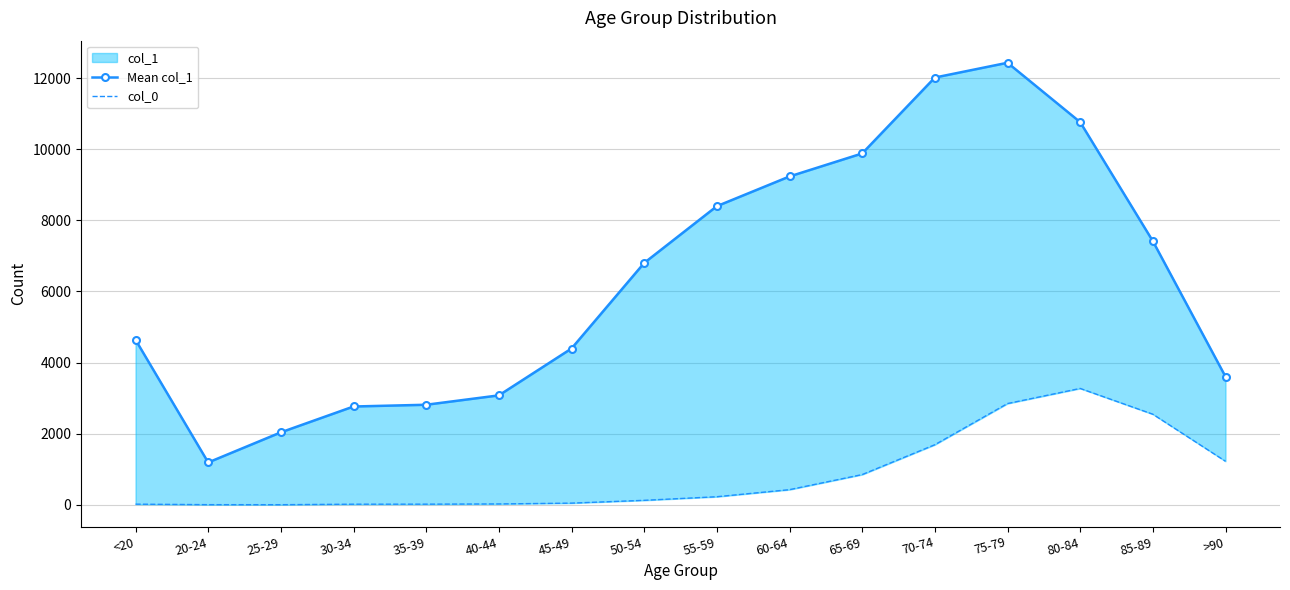

At which label does col_0 reach its minimum?

25-29